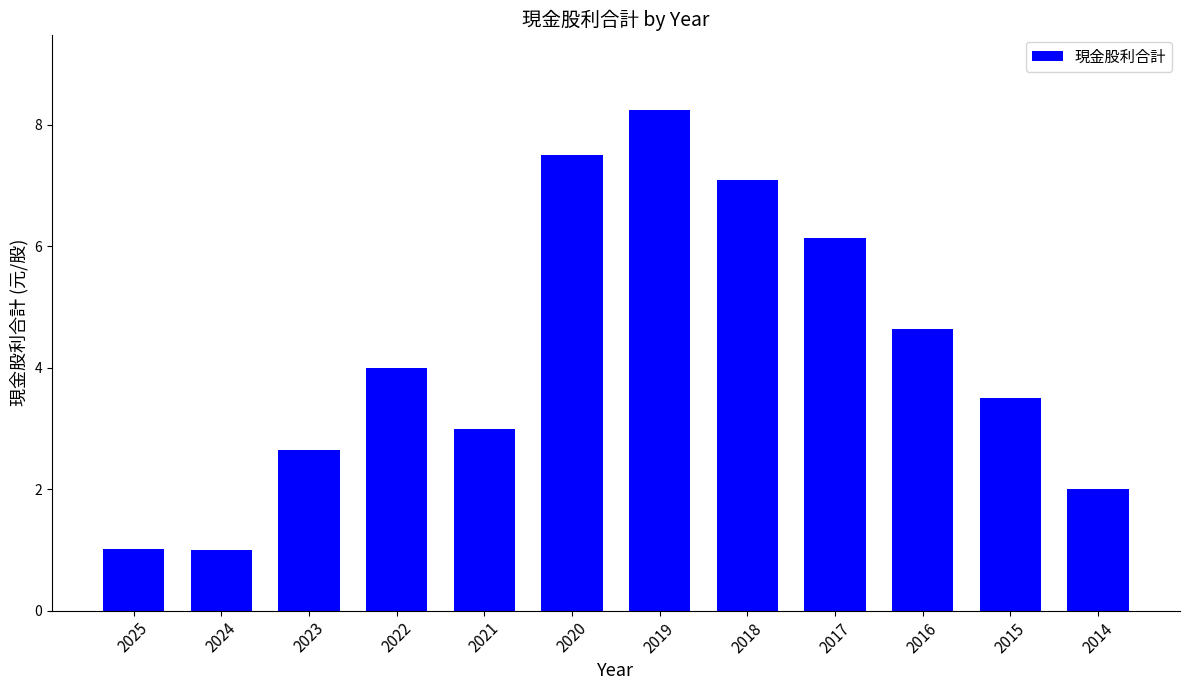

How many bars are there in total?

12